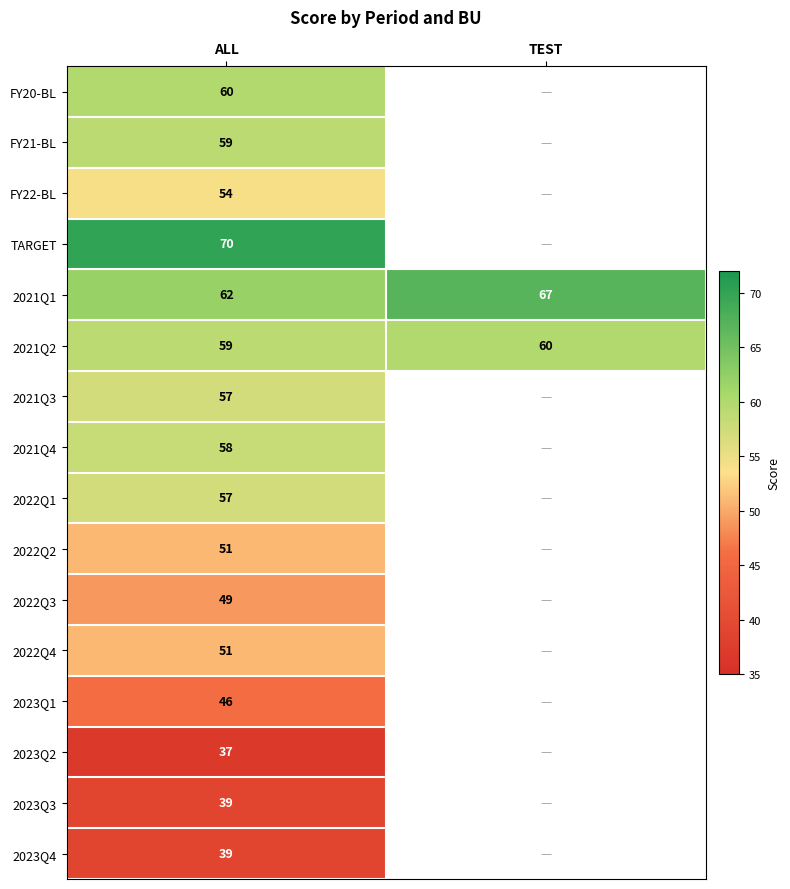

Which label corresponds to the largest value in the chart?

ALL